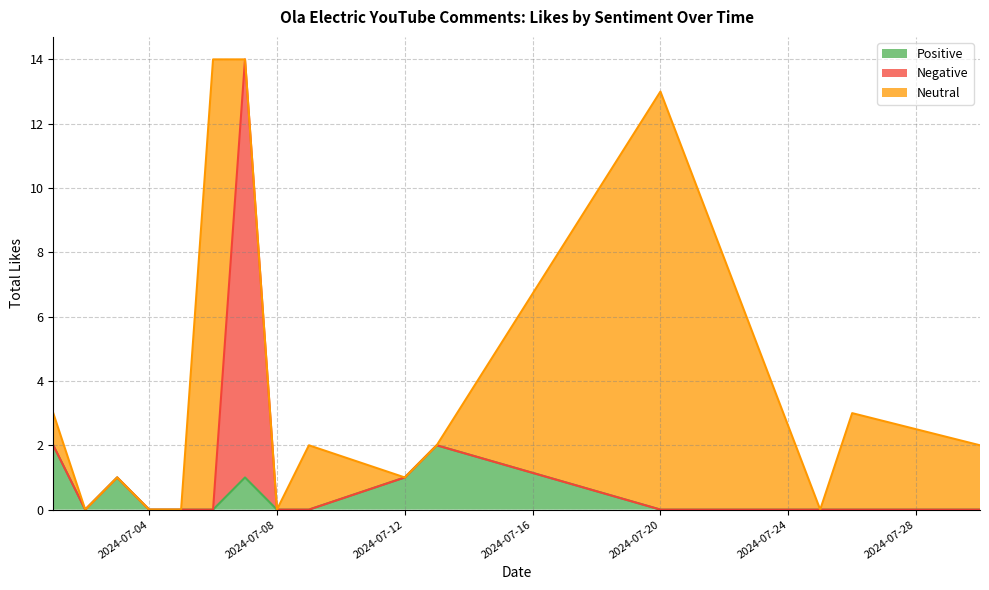

At which category does Negative reach its first local peak?

2024-07-07